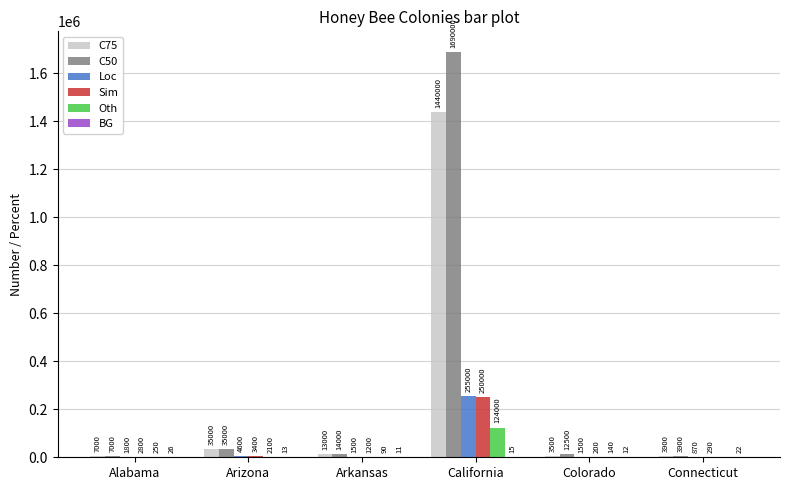

Which label corresponds to the largest value in the chart?

California